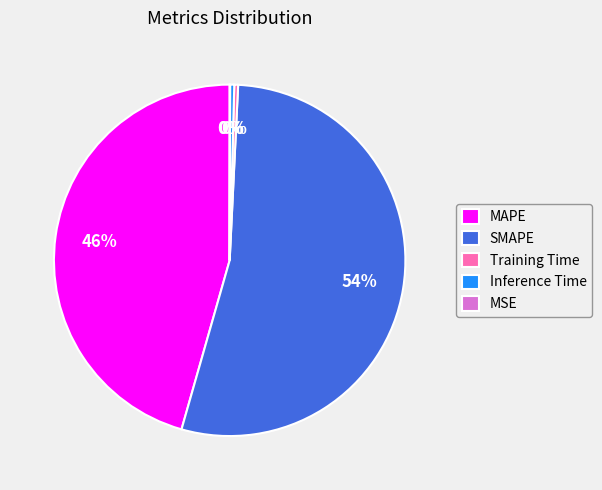

Is there any slice that represents more than half of the pie?

Yes